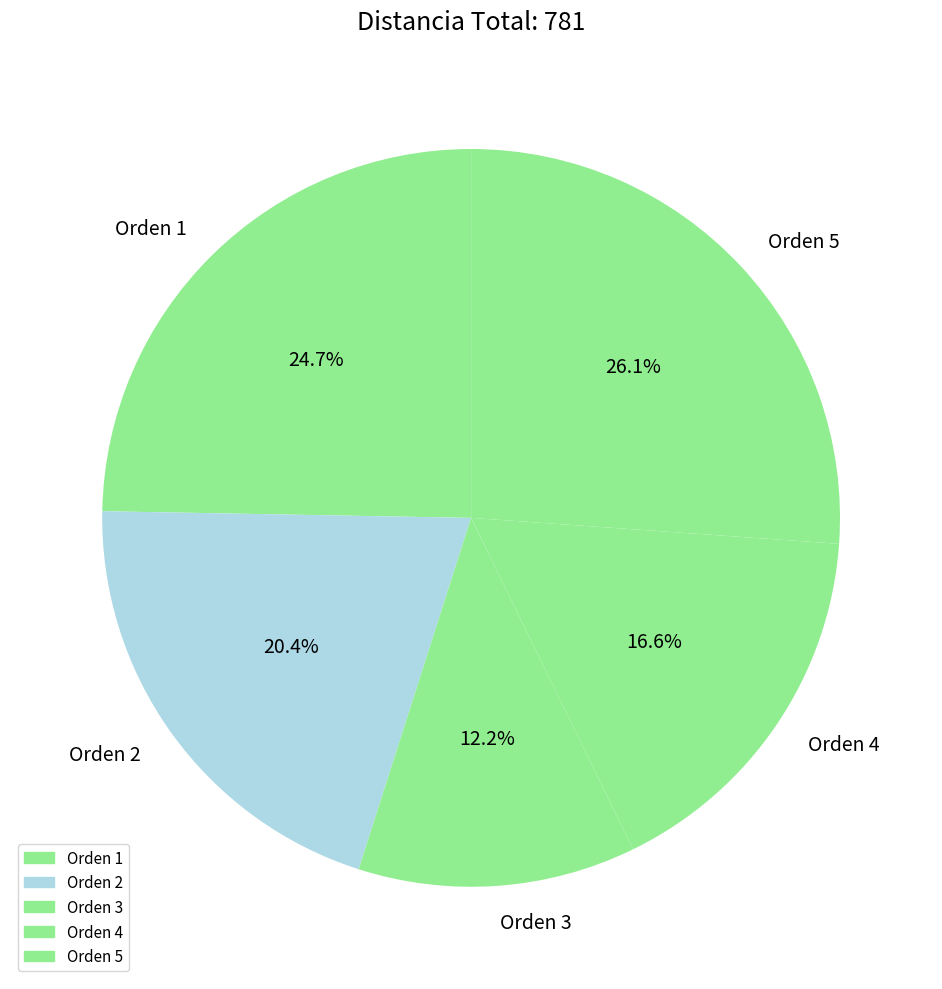

Which category has the biggest portion of the pie?

Orden 5